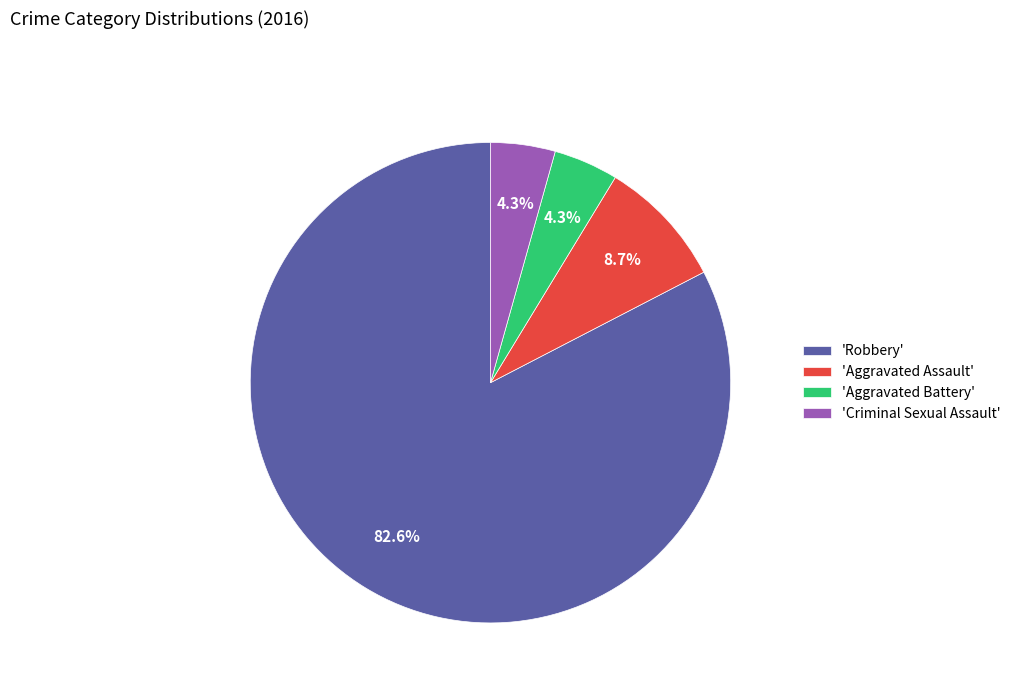

Which has a higher value, 'Robbery' or 'Aggravated Battery'?

'Robbery'